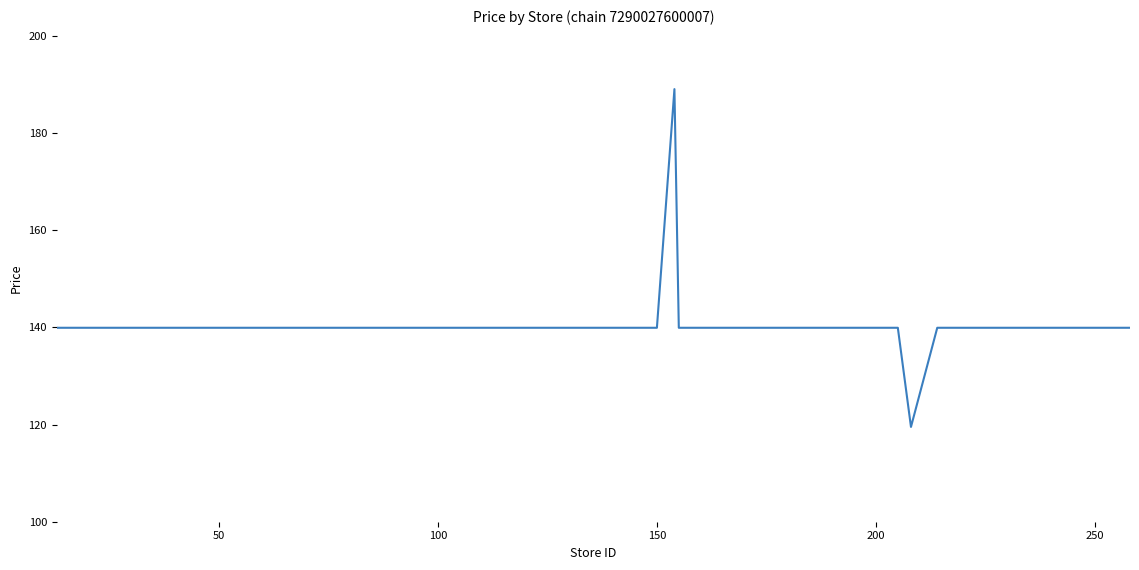

What is the difference between the maximum and minimum values?

69.5